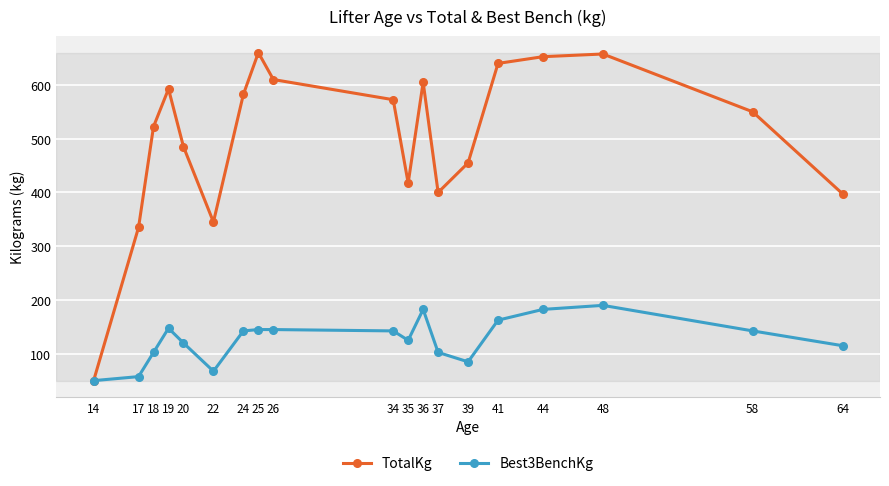

What is the value of the Best3BenchKg point at the 9th from the left?

145.0